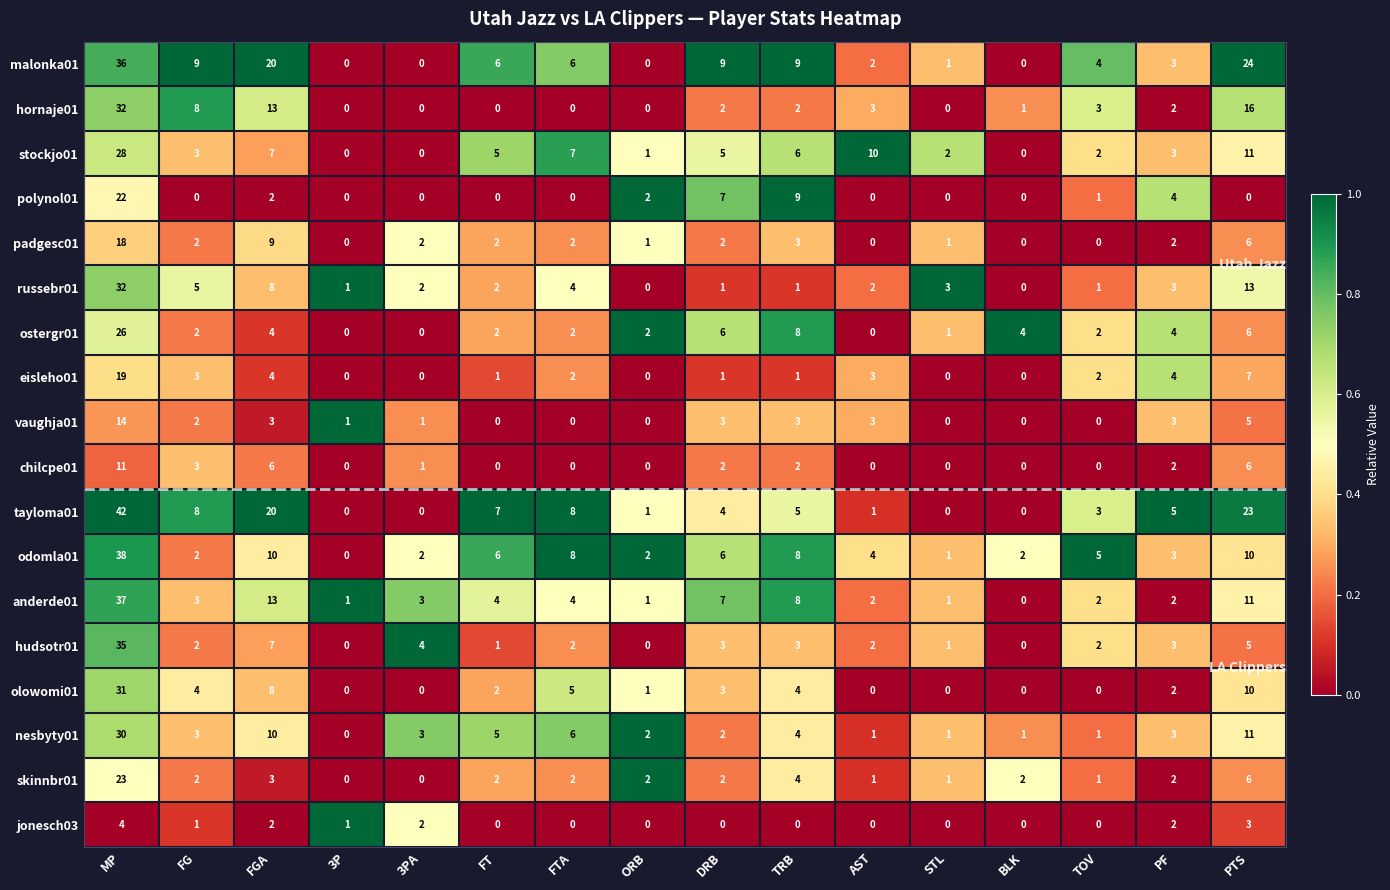

The value of olowomi01 at TRB is 2. True or false?

False